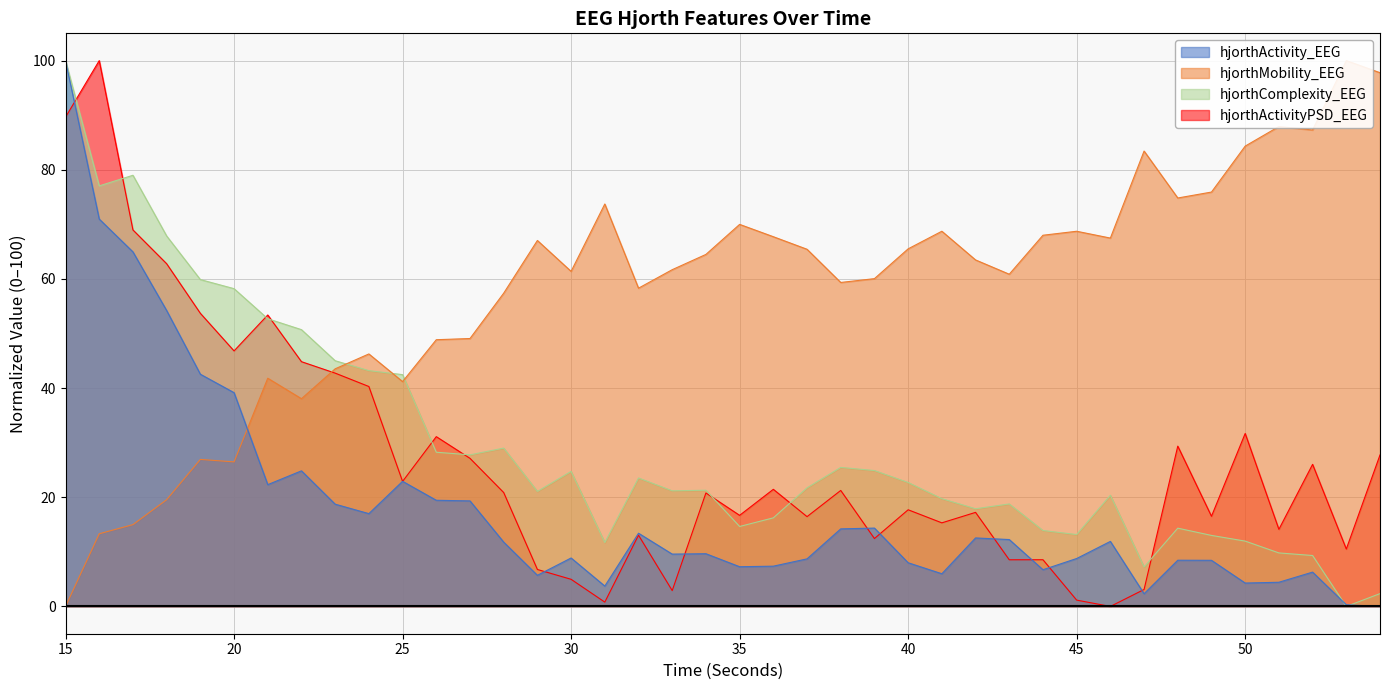

Between 32 and 33, which series saw the biggest shift?

hjorthActivityPSD_EEG